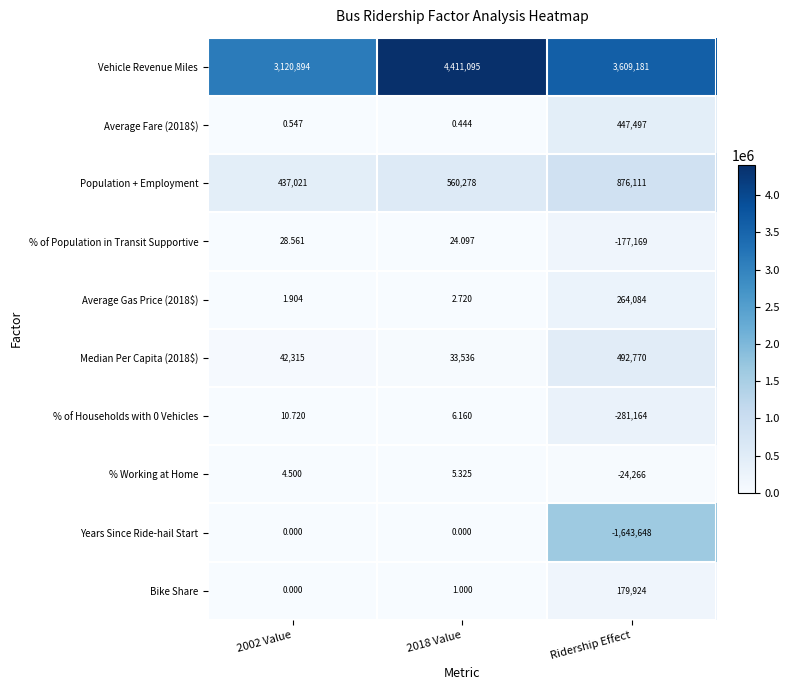

At which category is the sum across all series the highest?

2018 Value